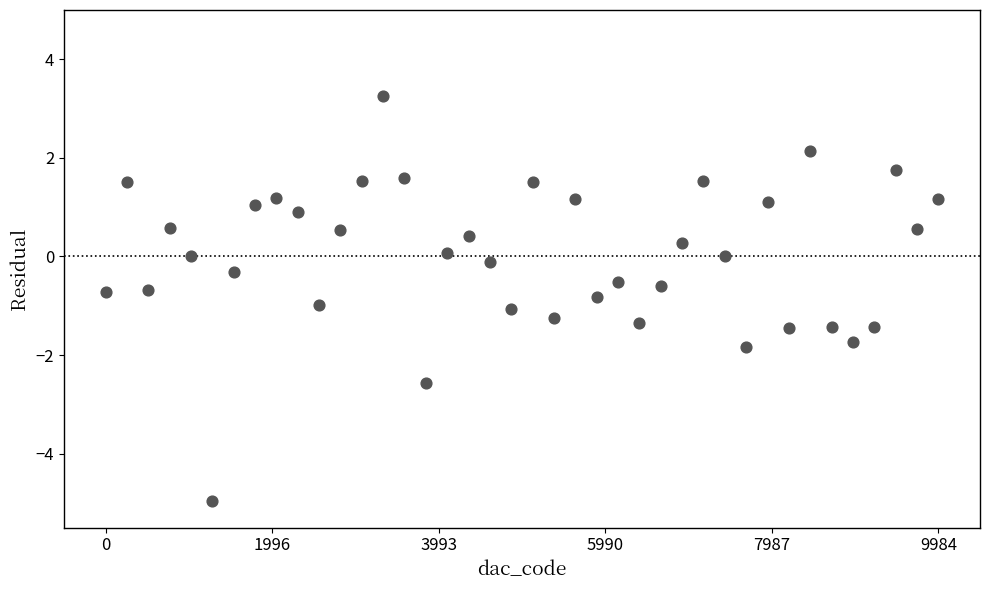

What is the range of Y values (max minus min)?

8.2